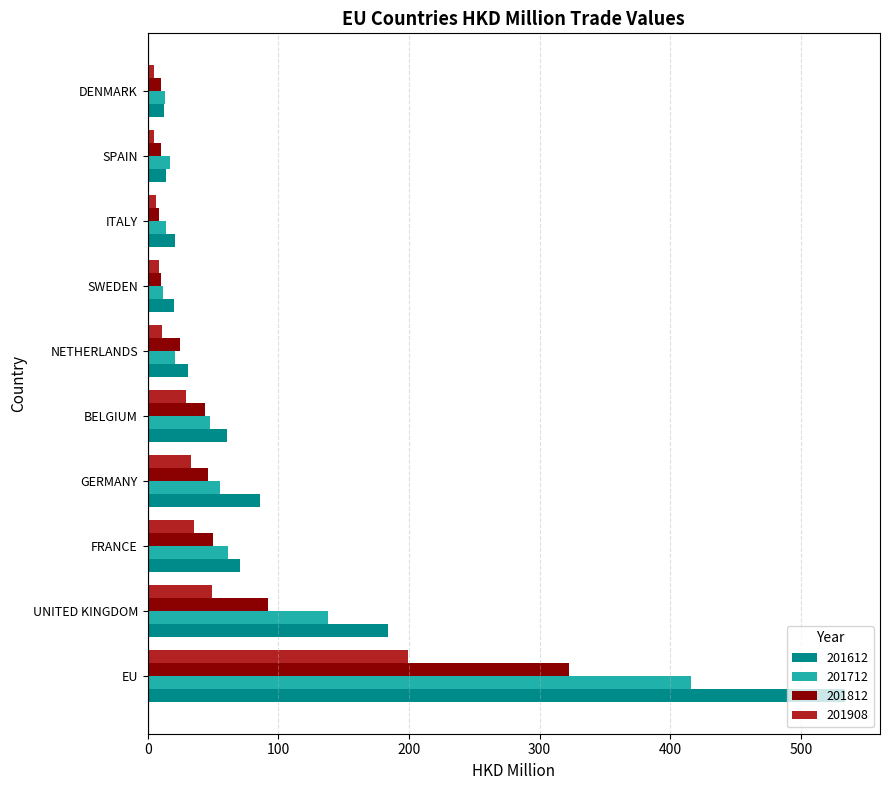

What is the total value across all series at UNITED KINGDOM?

463.9